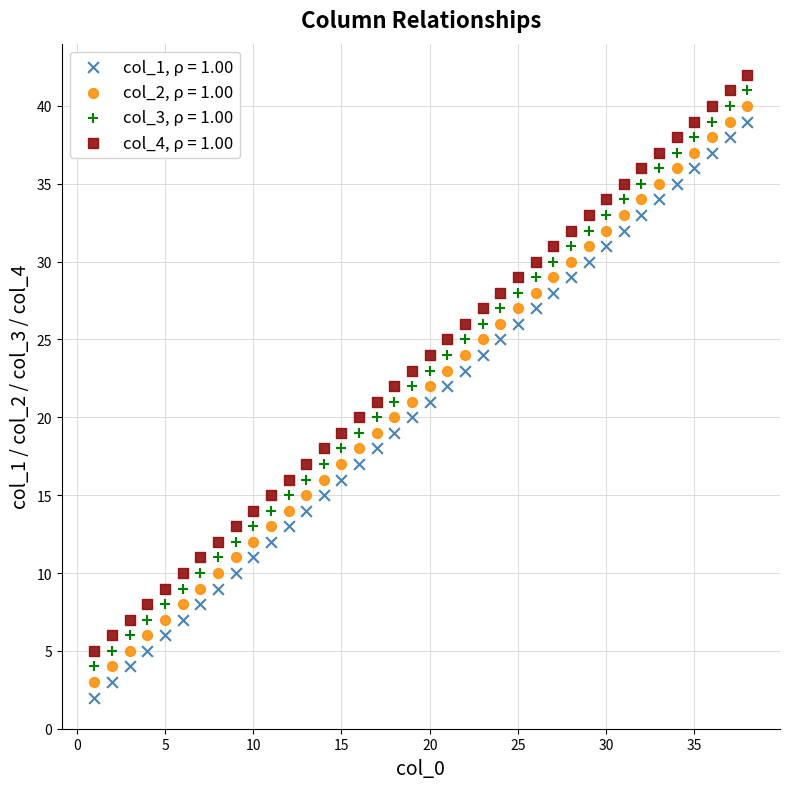

What are all the series names shown in the legend?

col_1, ρ = 1.00, col_2, ρ = 1.00, col_3, ρ = 1.00, col_4, ρ = 1.00